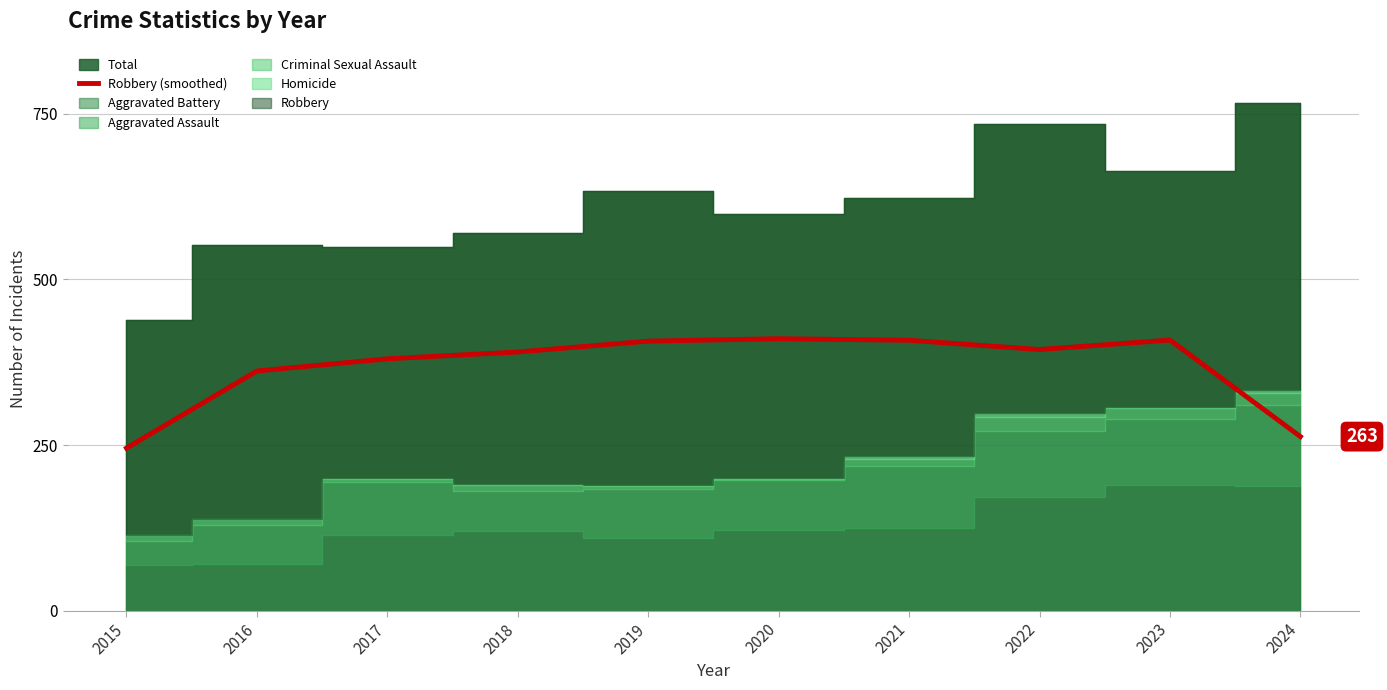

How many points are higher than both their immediate neighbors (excluding endpoints)?

2